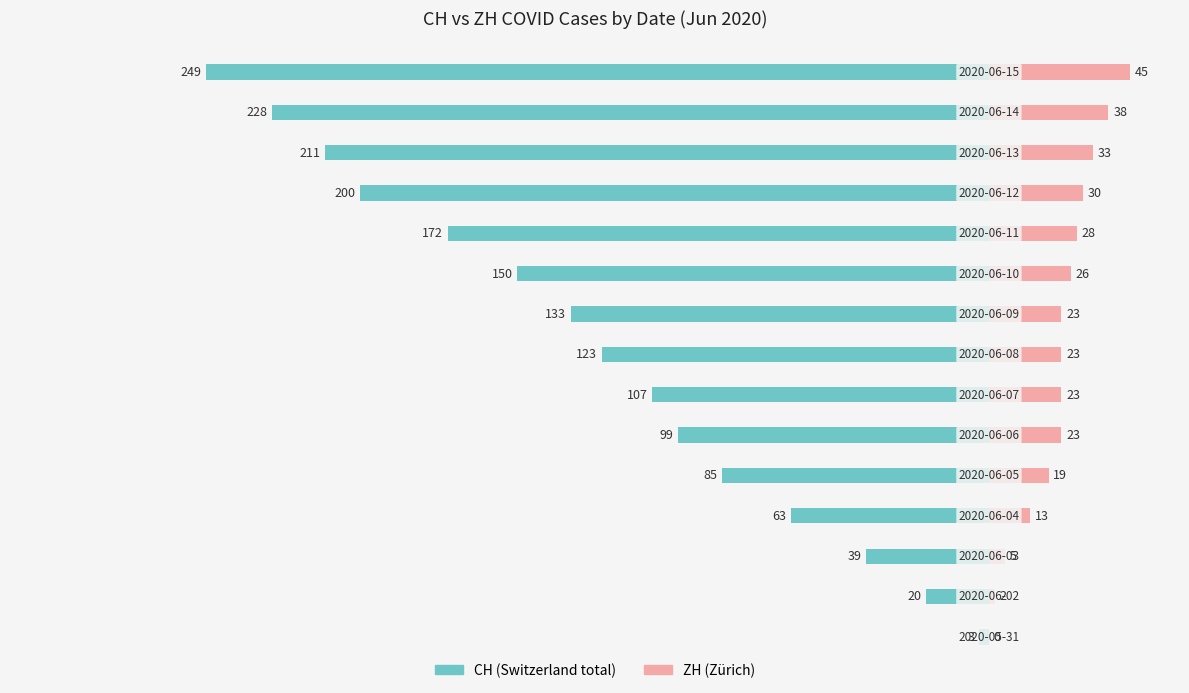

What position from the right is −300?

14